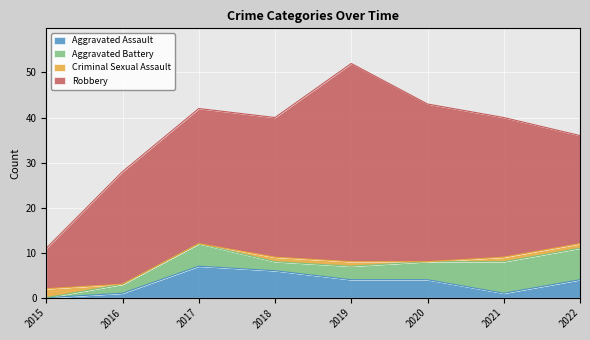

Reading left to right, list all the values displayed in this chart.

Aggravated Assault: 0	1	7	6	4	4	1	4
Aggravated Battery: 0	2	5	2	3	4	7	7
Criminal Sexual Assault: 2	0	0	1	1	0	1	1
Robbery: 9	25	30	31	44	35	31	24